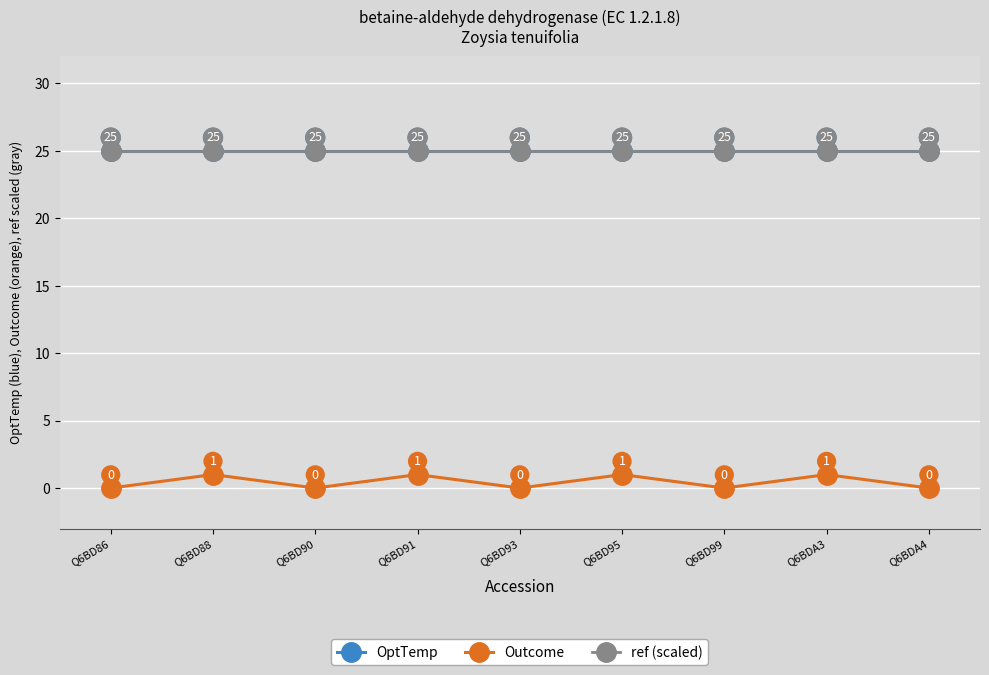

Reading right to left, what are all the values shown in this chart?

OptTemp: 25	25	25	25	25	25	25	25	25
Outcome: 0	1	0	1	0	1	0	1	0
ref (scaled): 25	25	25	25	25	25	25	25	25